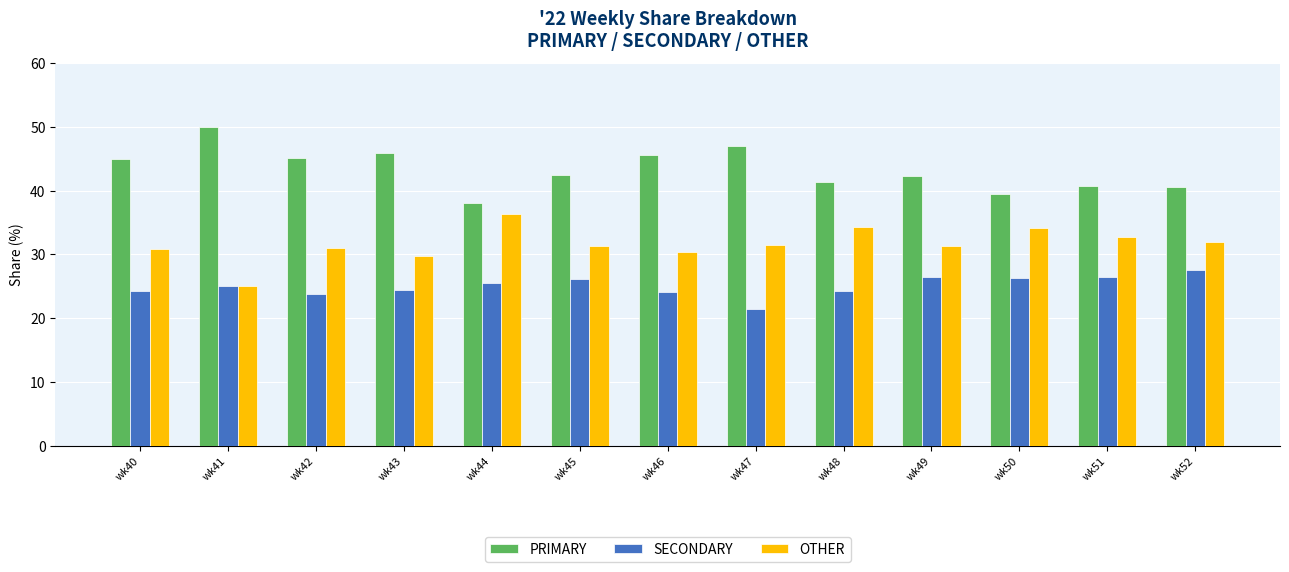

What is the difference between the maximum and minimum values in the SECONDARY series?

6.1